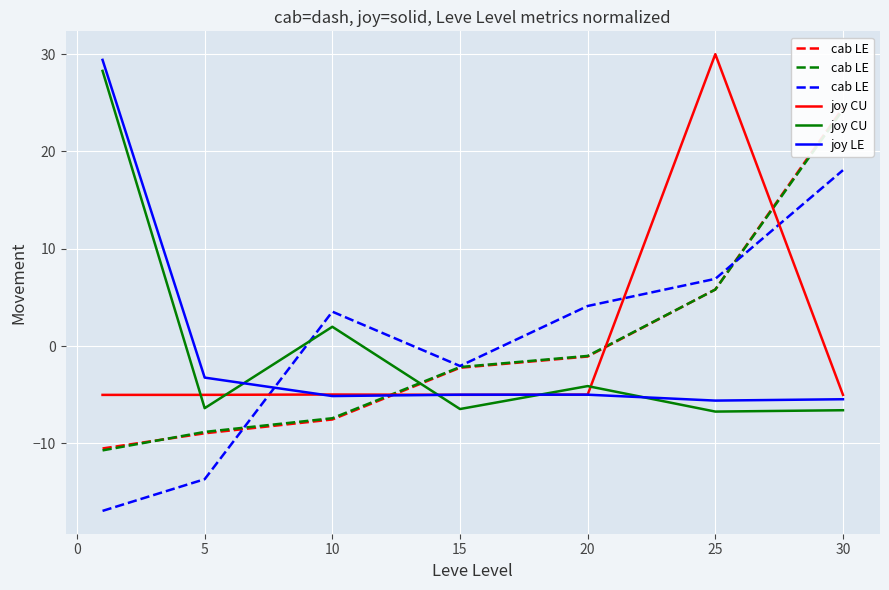

What is the sum of the joy LE values at 30 and 20?

-10.4